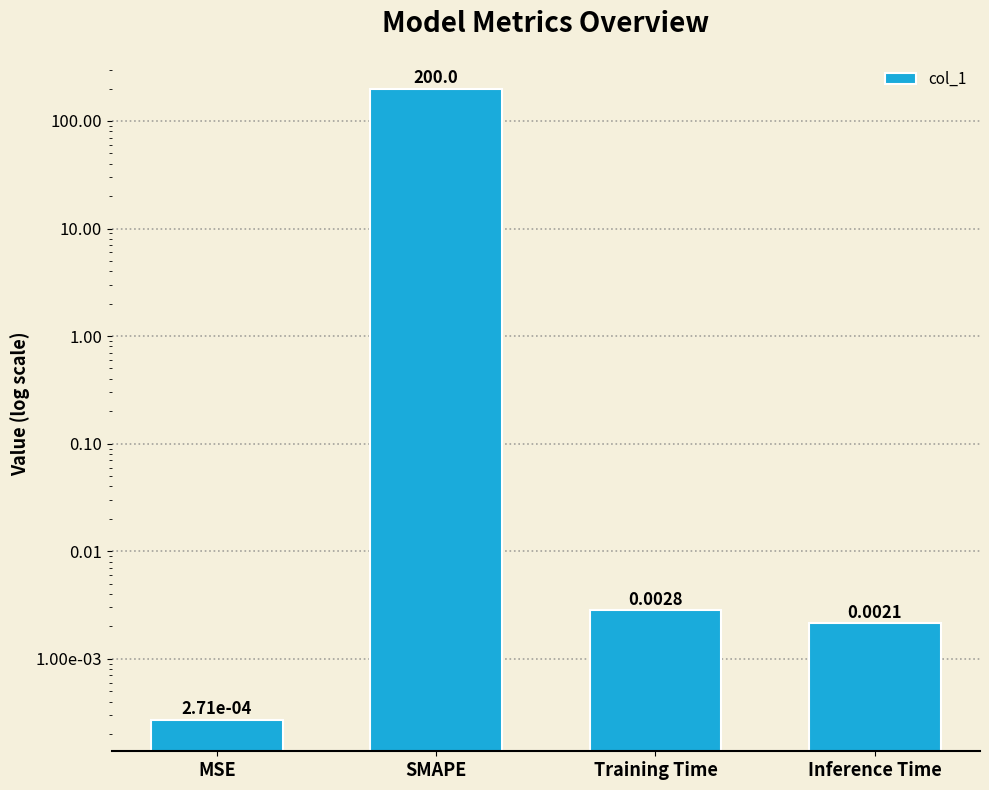

Which label corresponds to the smallest value in the chart?

MSE